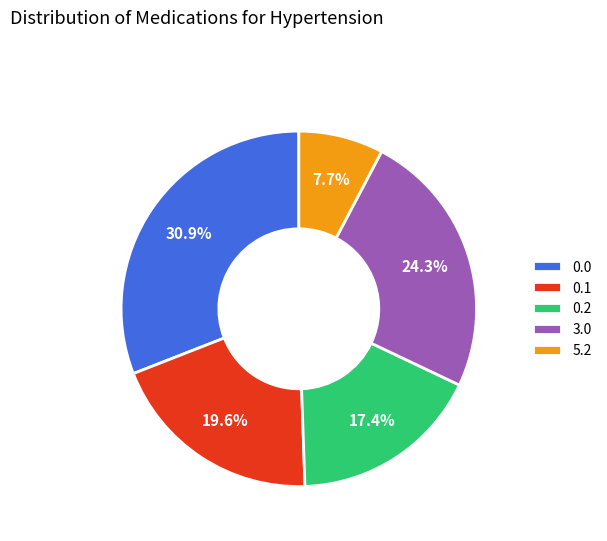

To the nearest percent, what is the combined percentage of 3.0 and 0.1?

44%